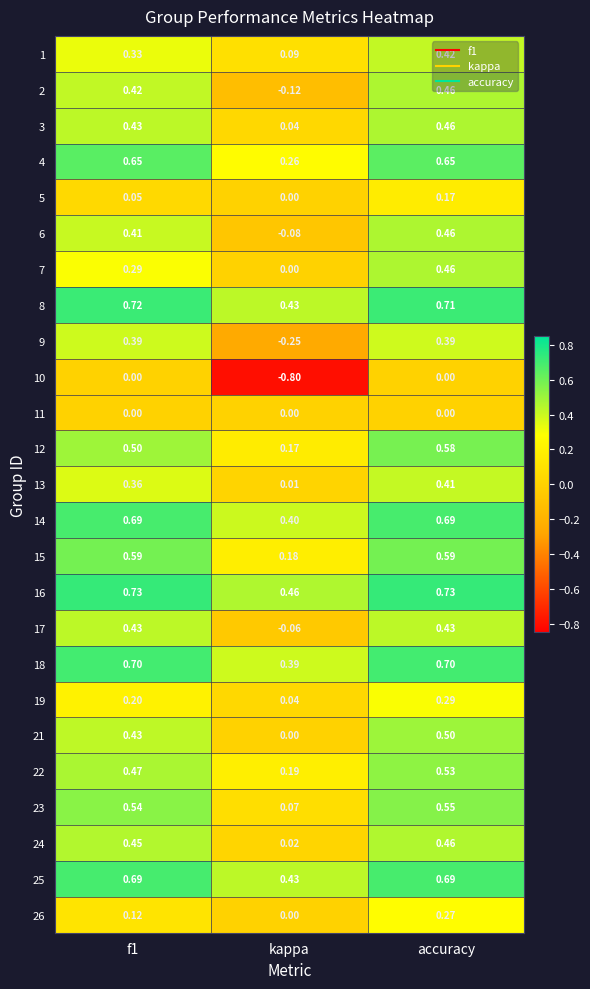

Where is 6 nearest to the value 0?

kappa